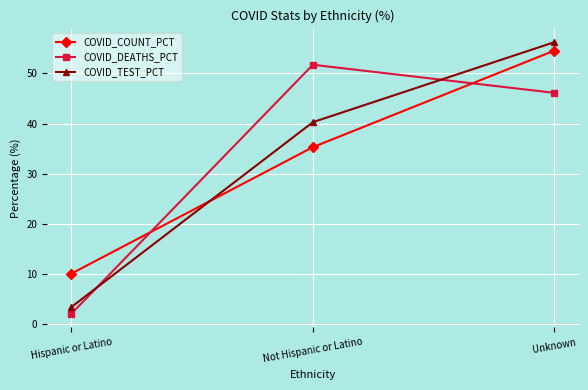

Reading left to right, transcribe all the data shown in this chart.

COVID_COUNT_PCT: 10.1	35.3	54.6
COVID_DEATHS_PCT: 2.1	51.7	46.1
COVID_TEST_PCT: 3.5	40.3	56.2